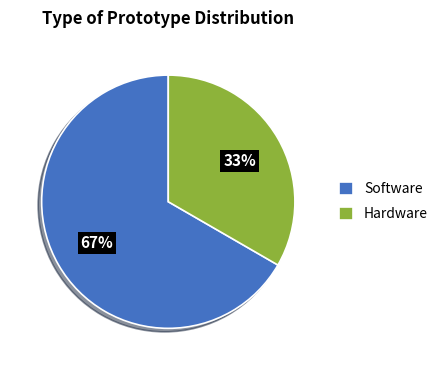

To the nearest percent, what percentage of the pie is Hardware?

33%